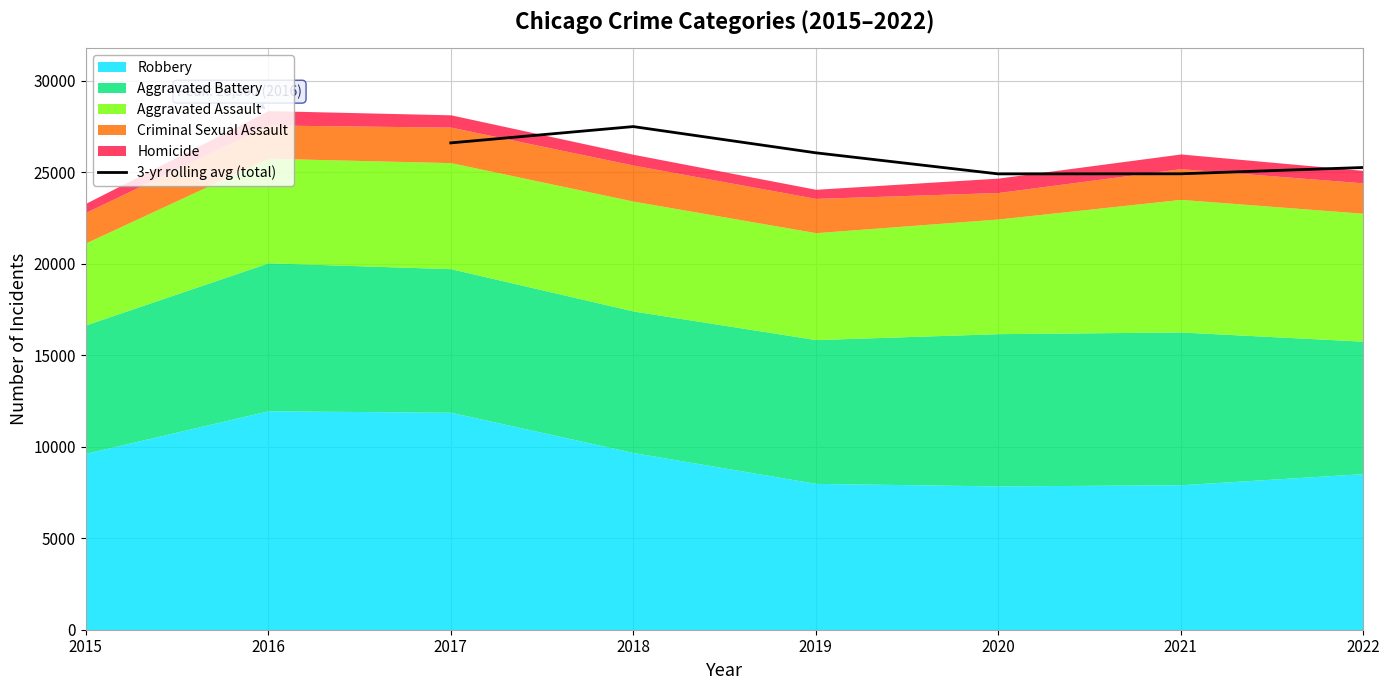

What is the minimum value shown in the chart?

24902.3